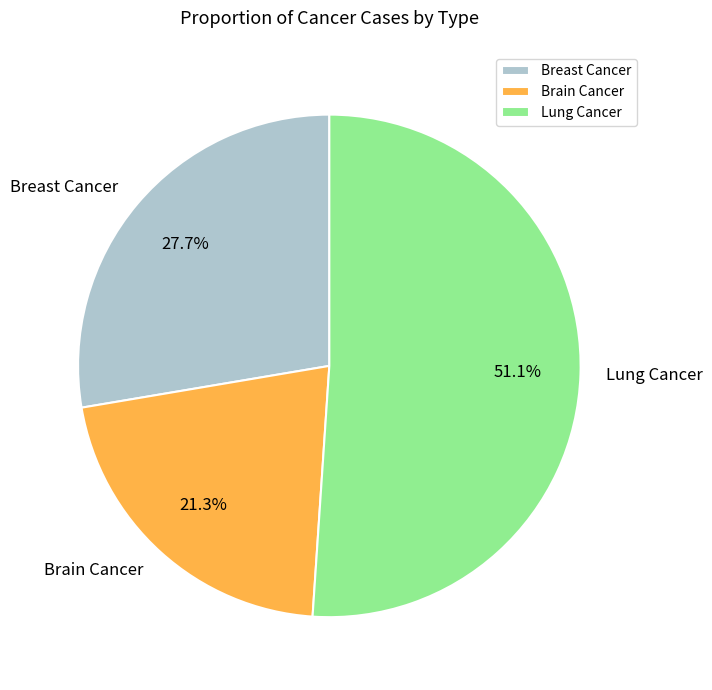

Between Brain Cancer and Breast Cancer, which is larger?

Breast Cancer